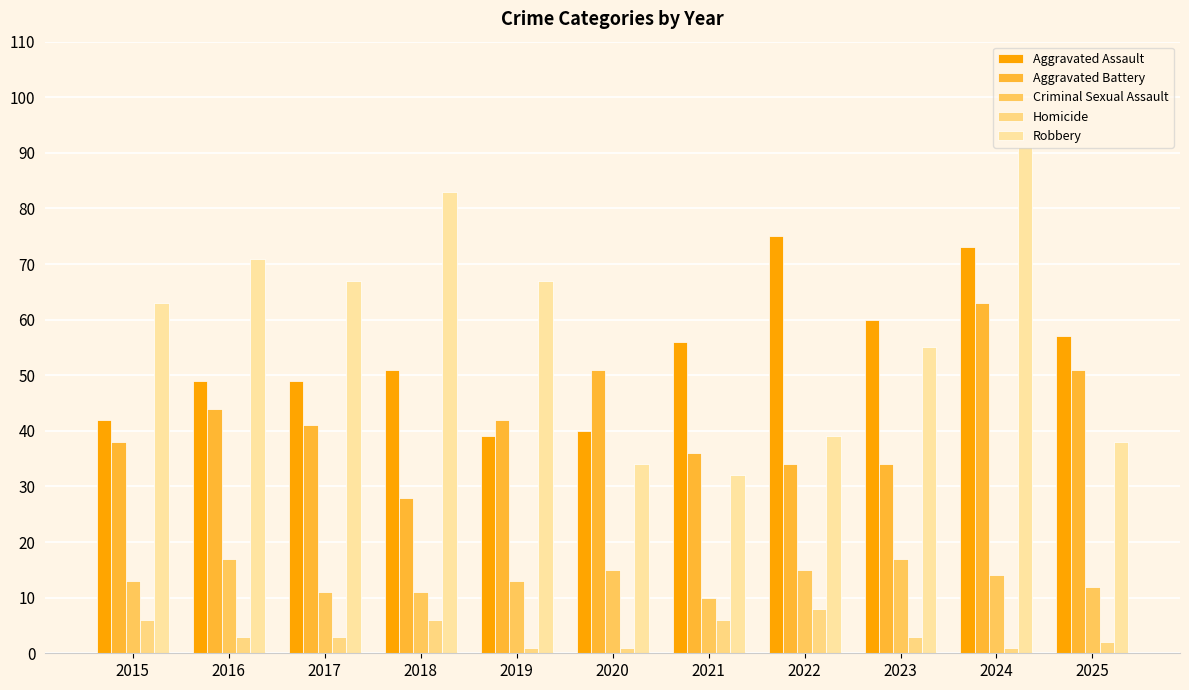

Are the bars horizontal?

No